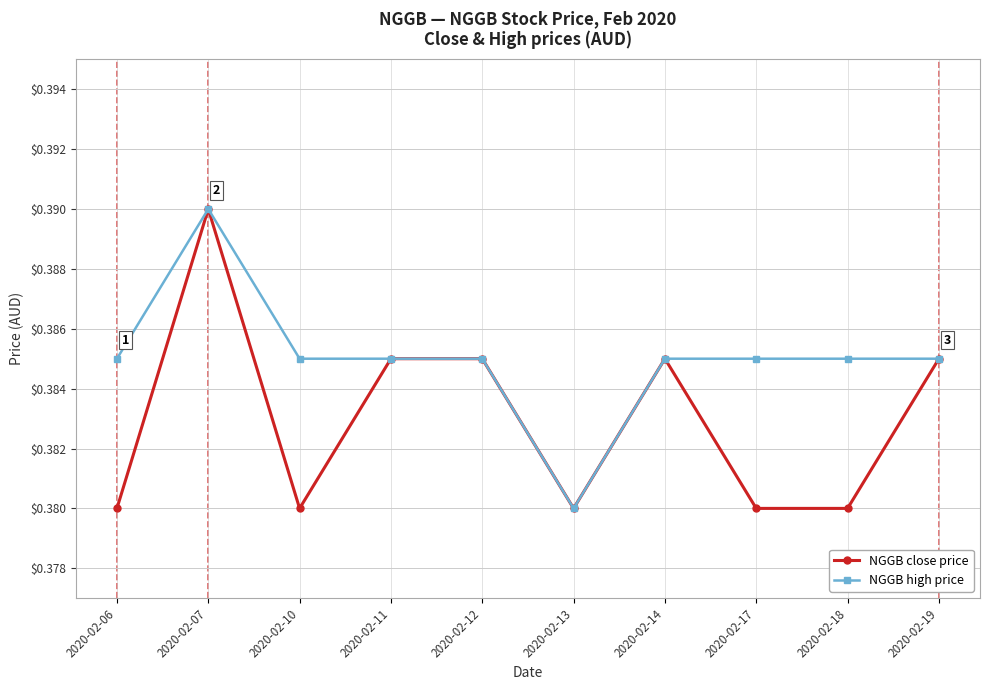

At which category does NGGB close price reach its first local valley?

2020-02-10